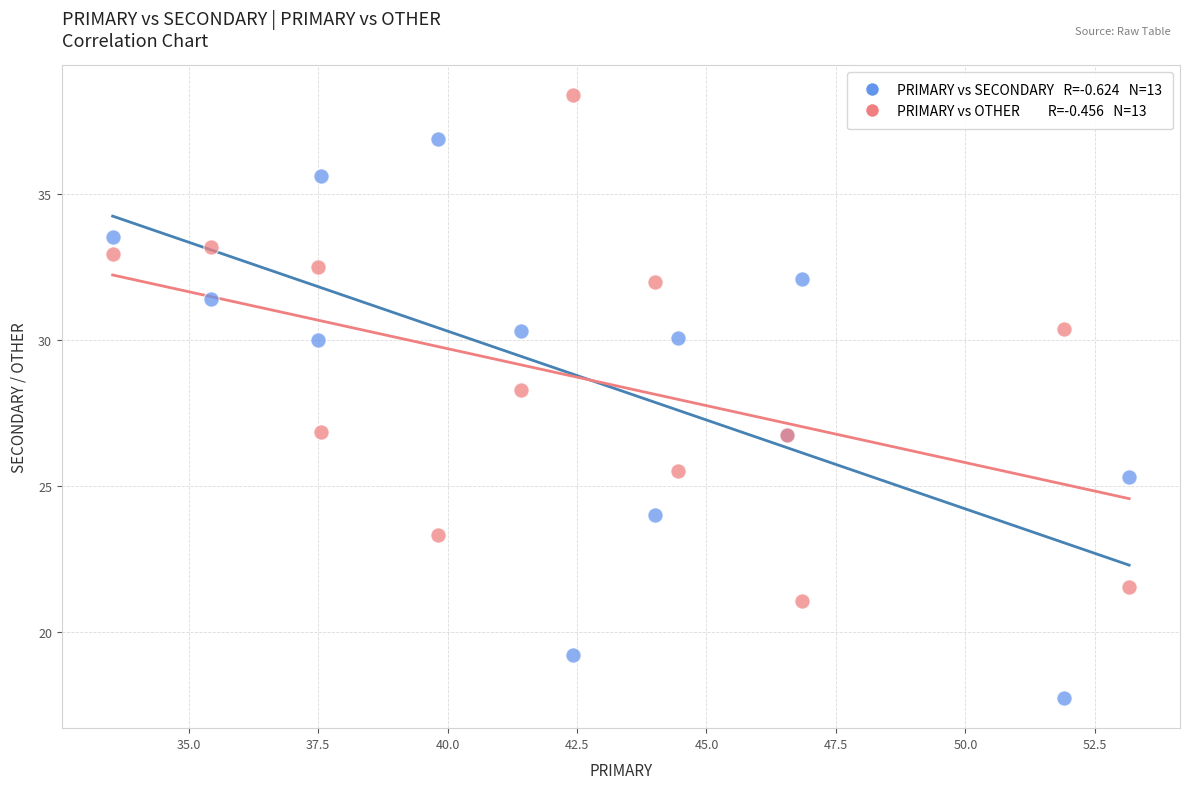

Across all series, what Y value is closest to 28?

28.3